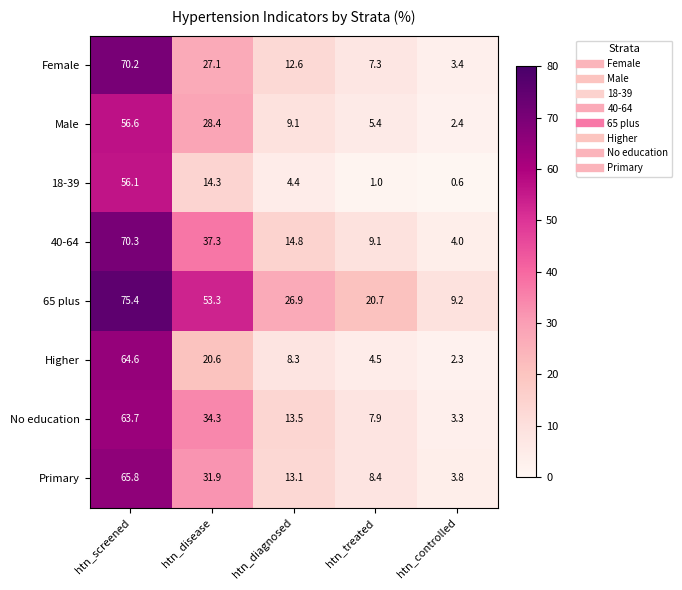

At which label does 18-39 first exceed 4?

htn_screened